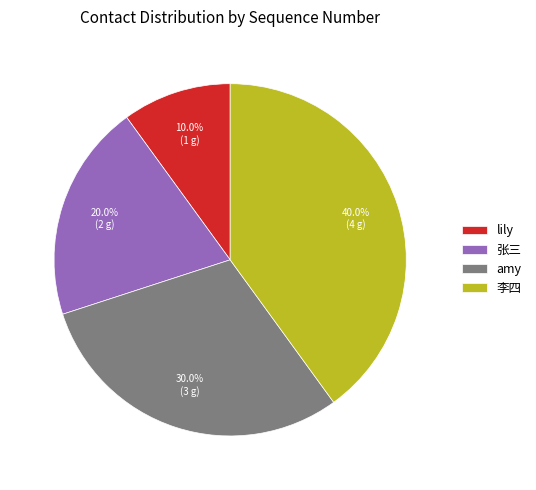

How many slices are in this pie chart?

4